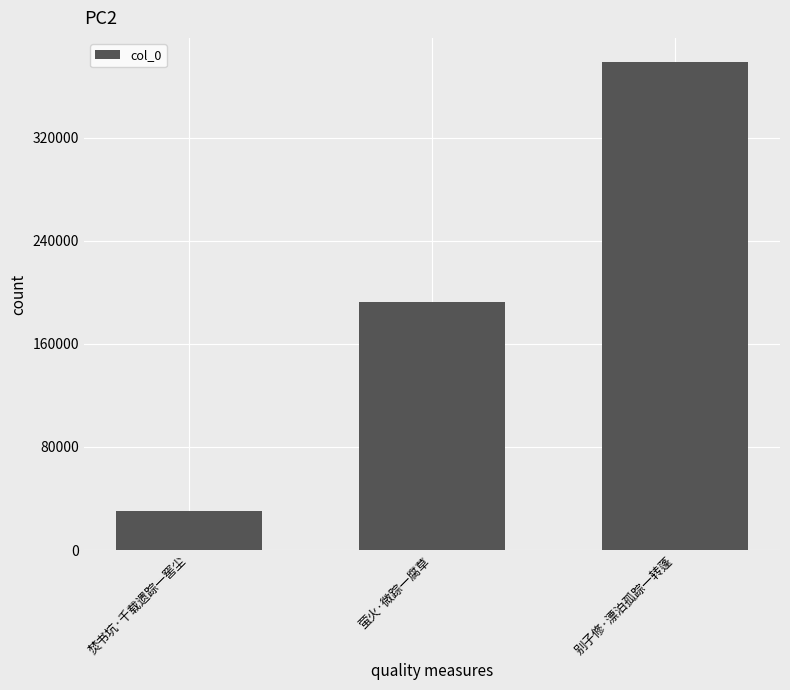

At which category does the chart reach its minimum across all series?

焚书坑·千载遗踪一窖尘